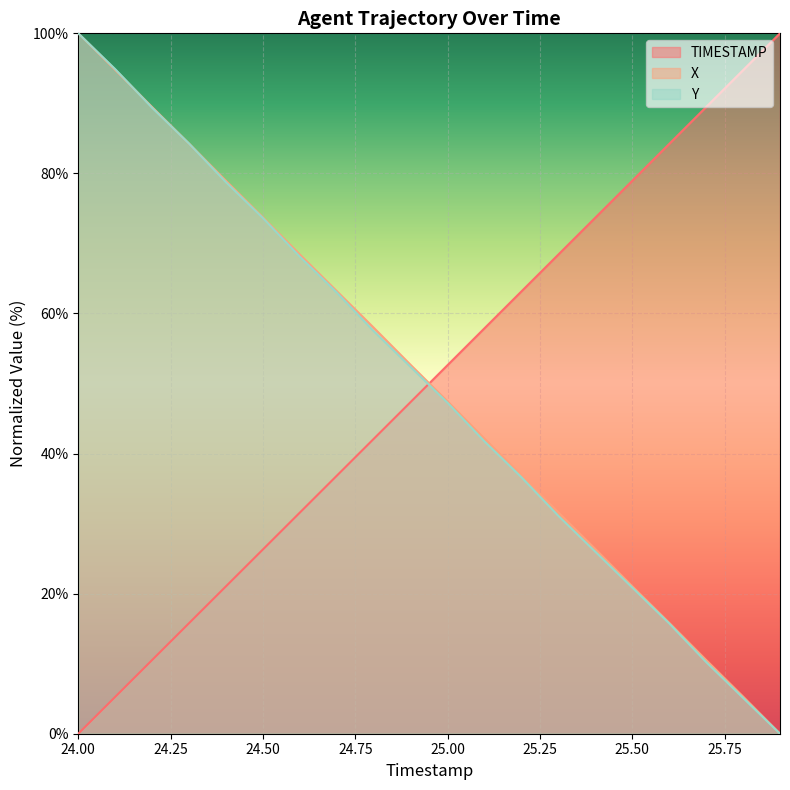

What are all the series names shown in the legend?

TIMESTAMP, X, Y